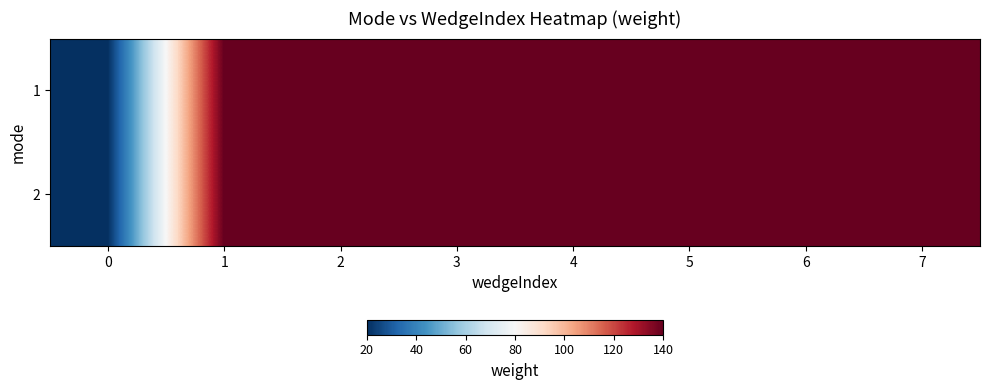

What is the total value across all series at 3?

280